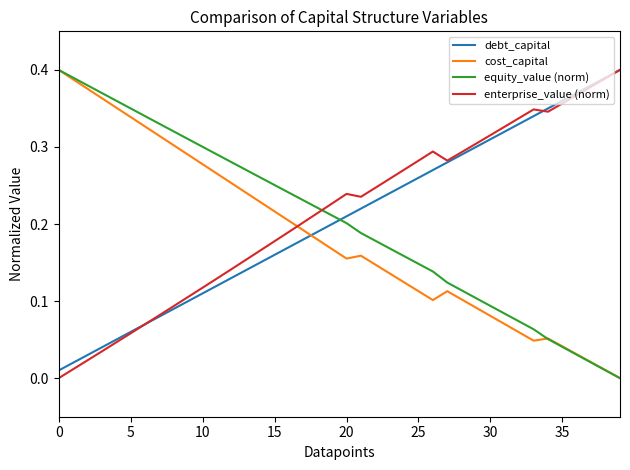

After their last crossing, which series has the higher values: debt_capital or equity_value (norm)?

debt_capital